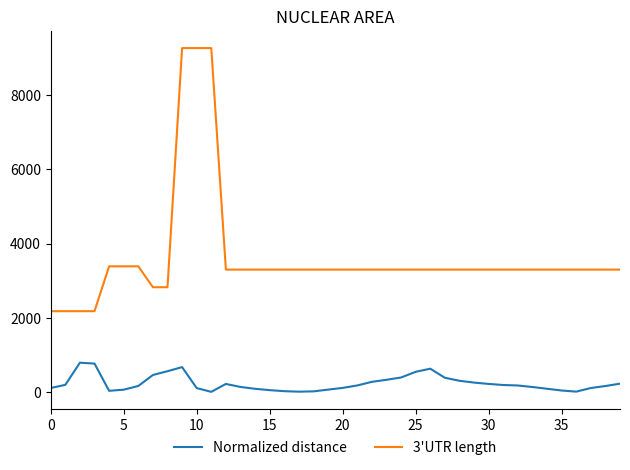

What is the greatest value displayed?

9255